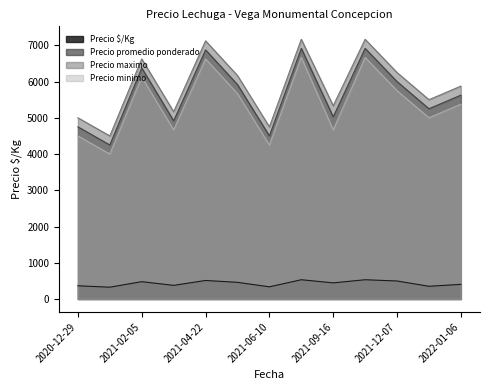

What value does the Precio promedio ponderado series have at 2021-02-16?

6250